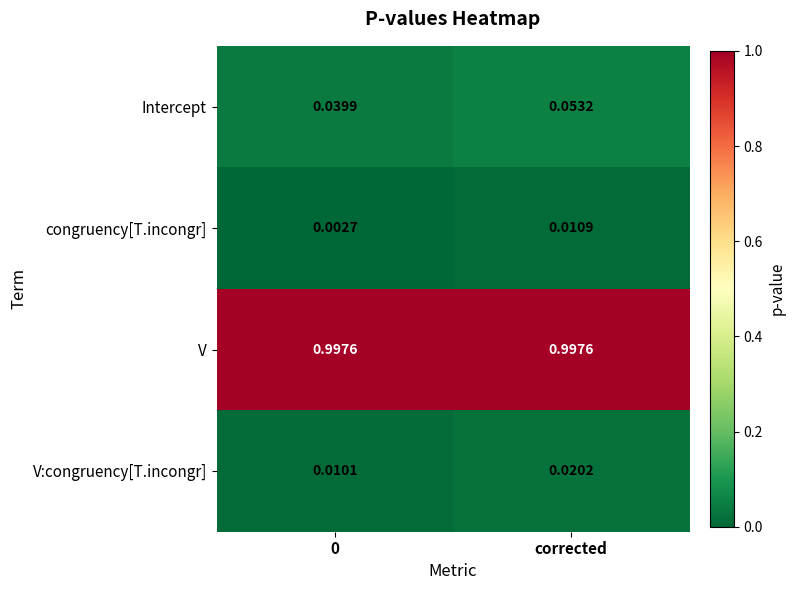

At corrected, list the series in order from smallest to largest.

congruency[T.incongr], V:congruency[T.incongr], Intercept, V